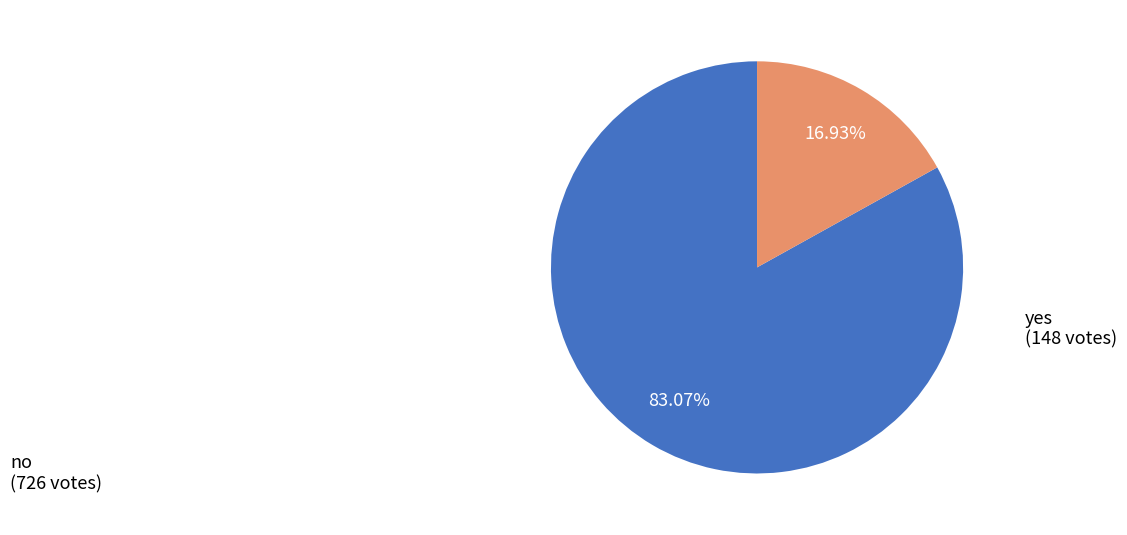

What percentage is the no slice, to the nearest percent?

83%